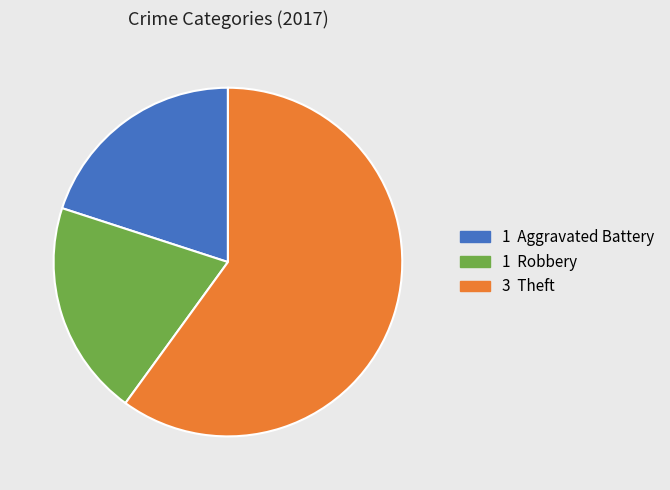

Is there any slice that represents more than half of the pie?

Yes